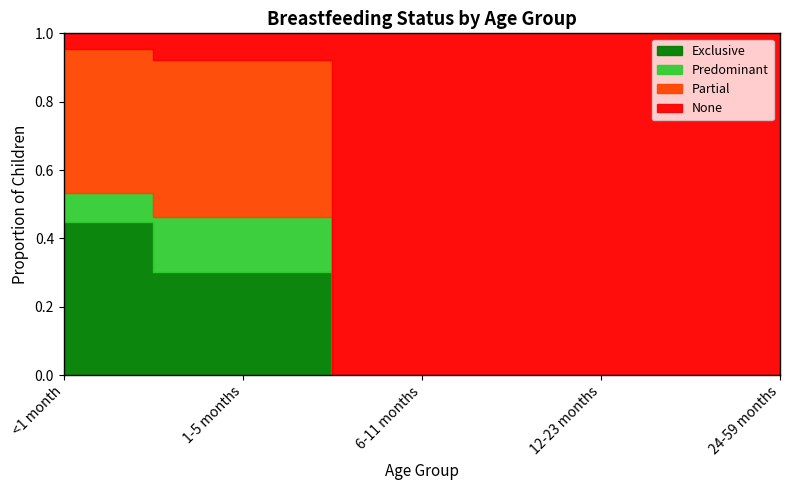

Reading right to left, extract all data points from this chart.

Exclusive: 24-59 months=0.0	12-23 months=0.0	6-11 months=0.0	1-5 months=0.3	<1 month=0.4
Predominant: 24-59 months=0.0	12-23 months=0.0	6-11 months=0.0	1-5 months=0.2	<1 month=0.1
Partial: 24-59 months=0.0	12-23 months=0.0	6-11 months=0.0	1-5 months=0.5	<1 month=0.4
None: 24-59 months=1.0	12-23 months=1.0	6-11 months=1.0	1-5 months=0.1	<1 month=0.0